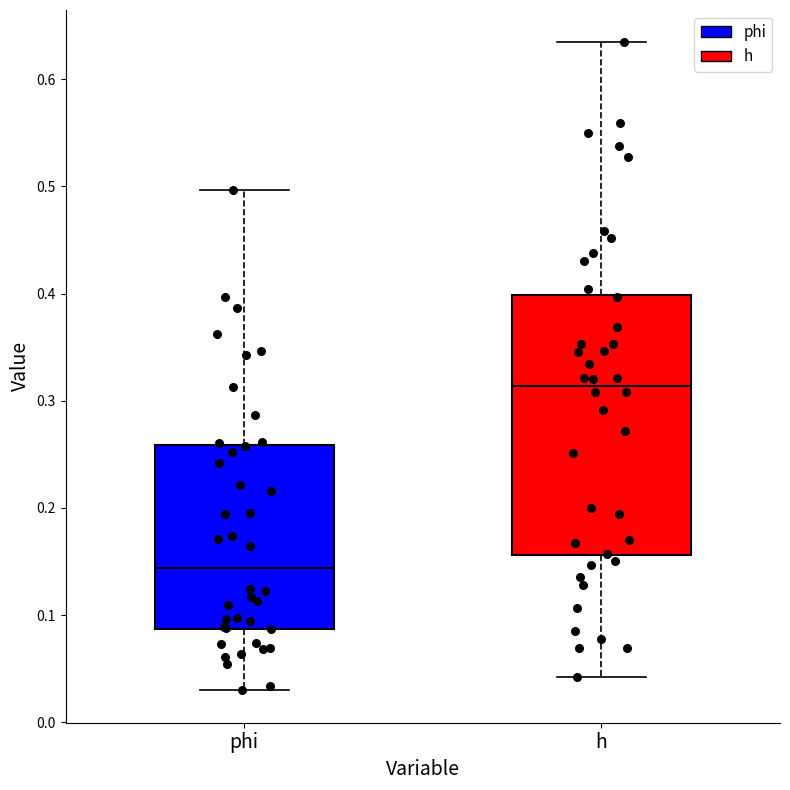

Which box's median line is the highest?

h